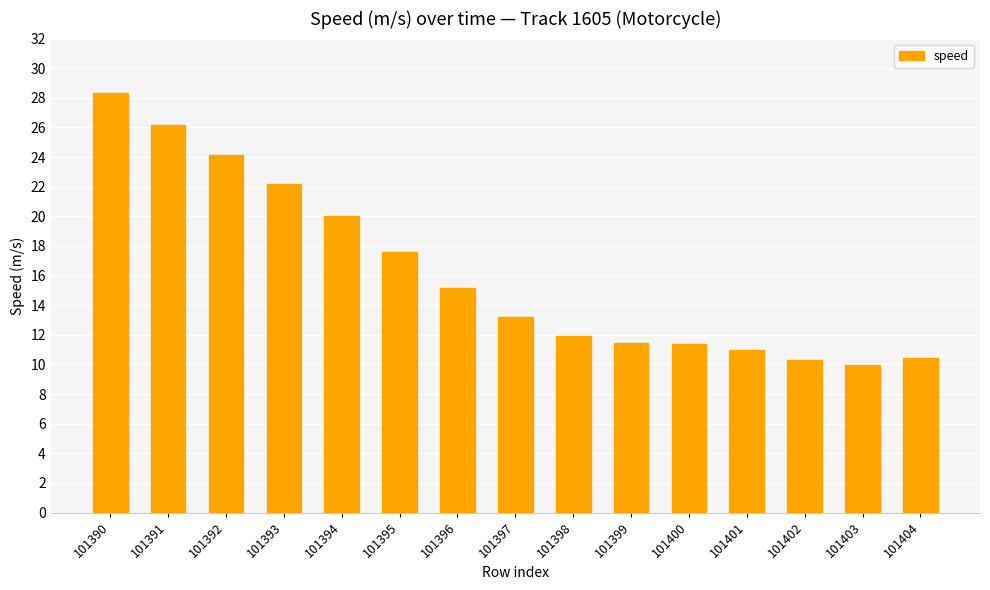

Which label corresponds to the largest value in the chart?

101390